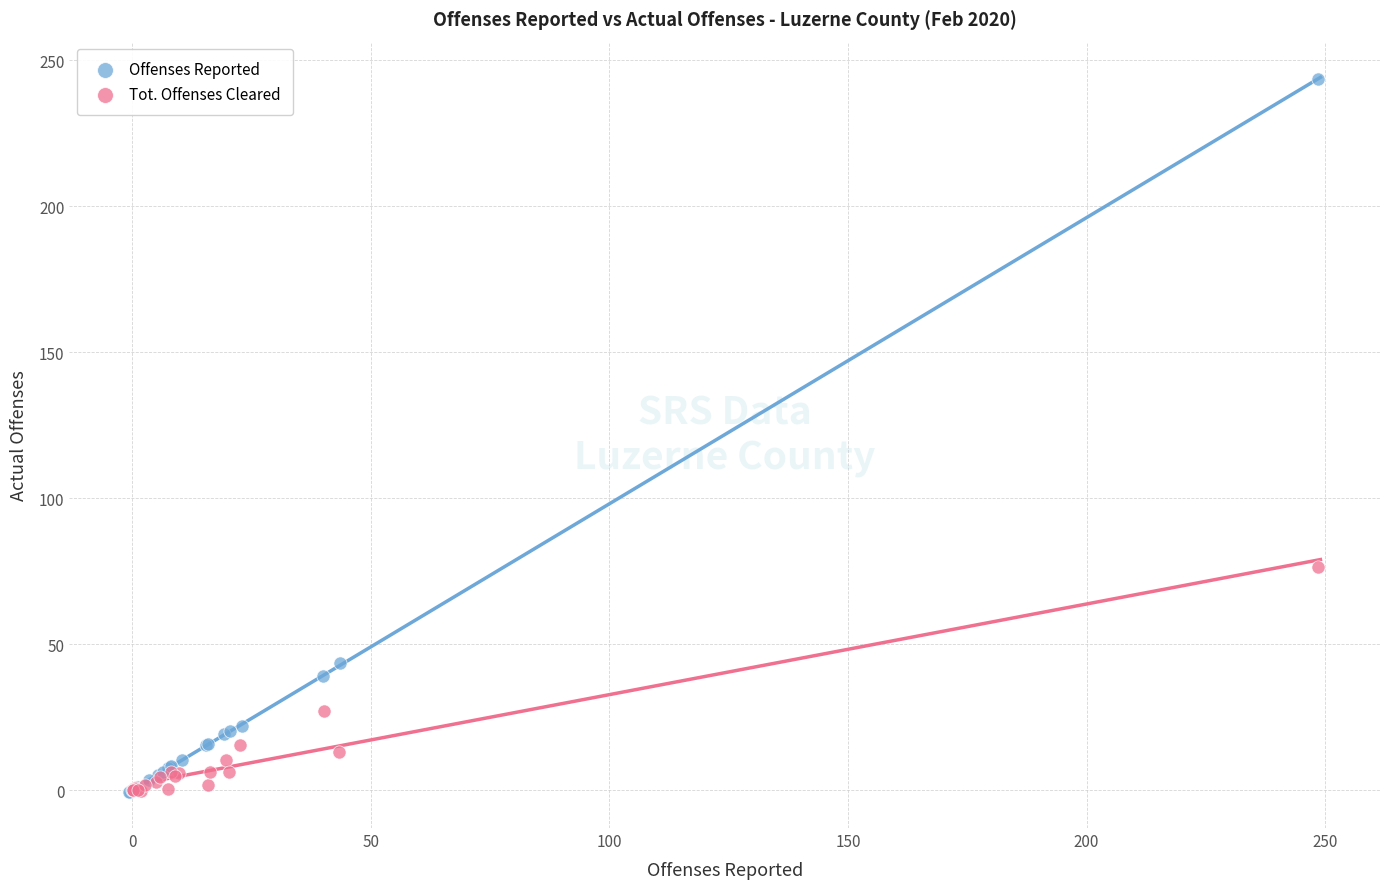

Which series has the widest spread of Y values?

Offenses Reported